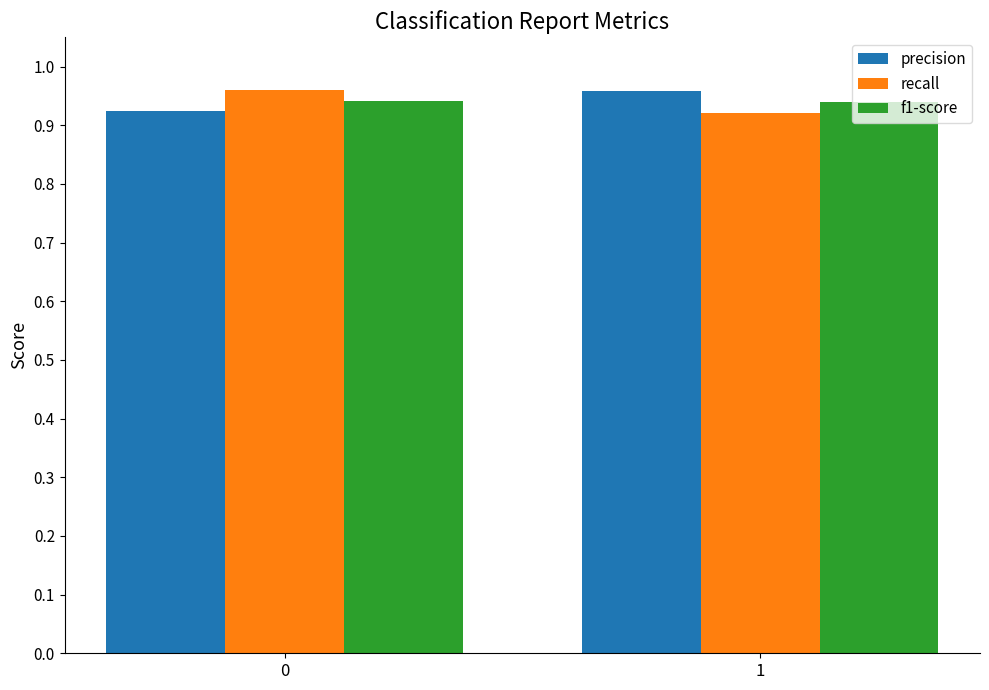

Is it true that recall equals 0.2 at 0?

False